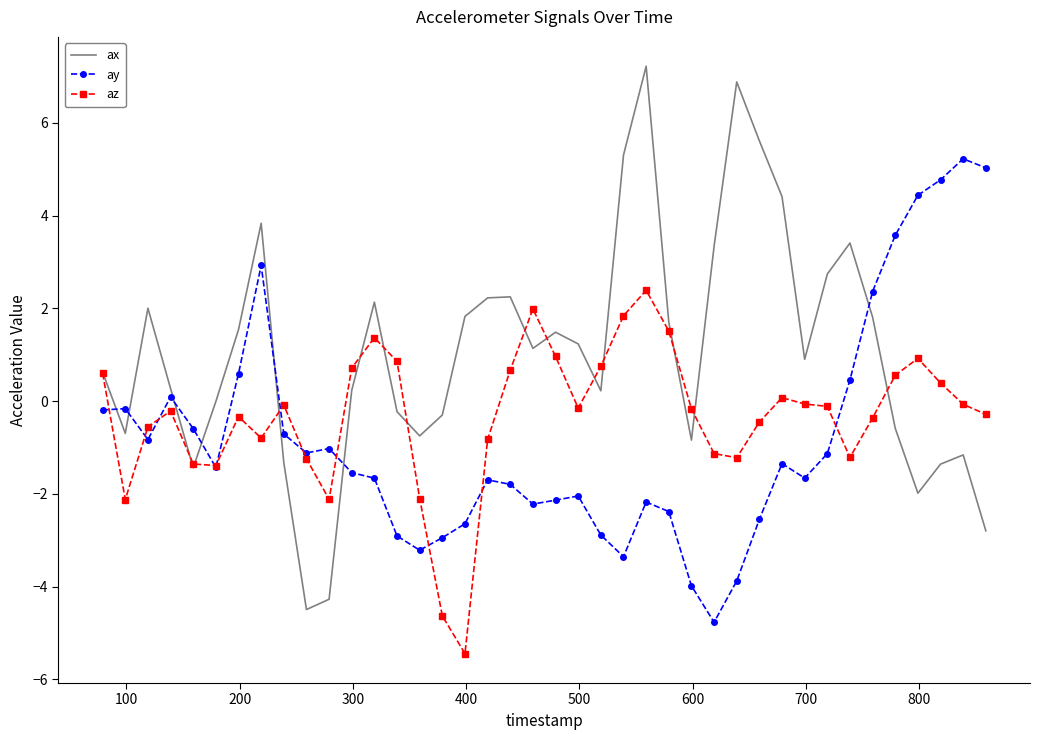

Which series has the largest total across all categories?

ax